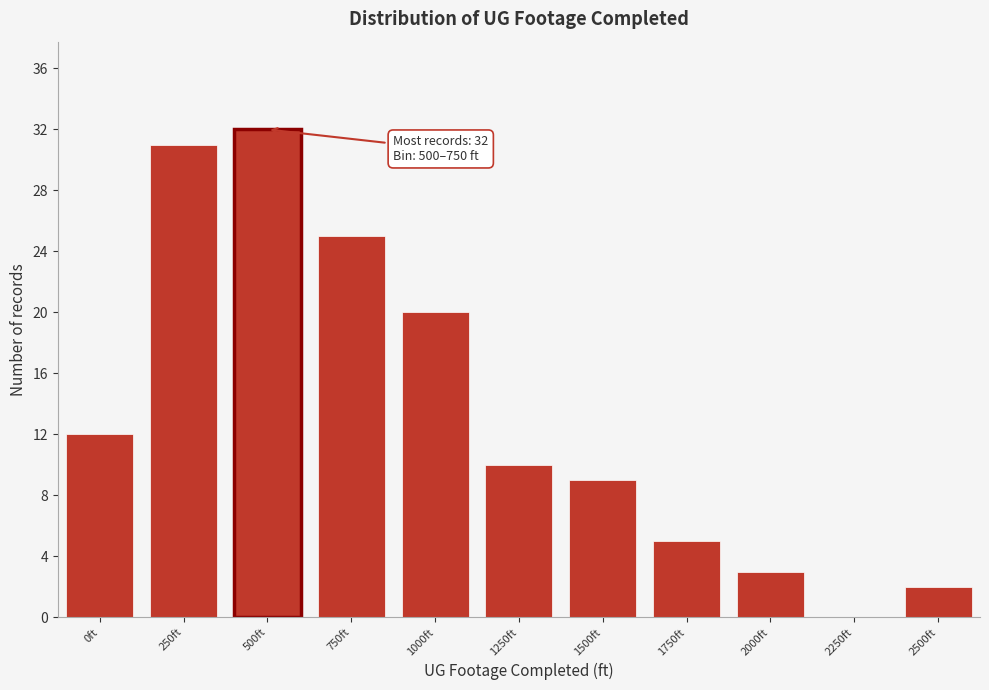

Reading right to left, what are all the values shown in this chart?

2500ft=2	2250ft=0	2000ft=3	1750ft=5	1500ft=9	1250ft=10	1000ft=20	750ft=25	500ft=32	250ft=31	0ft=12